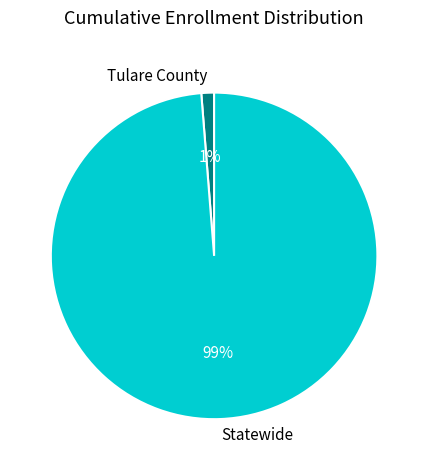

Which category accounts for the majority?

Statewide